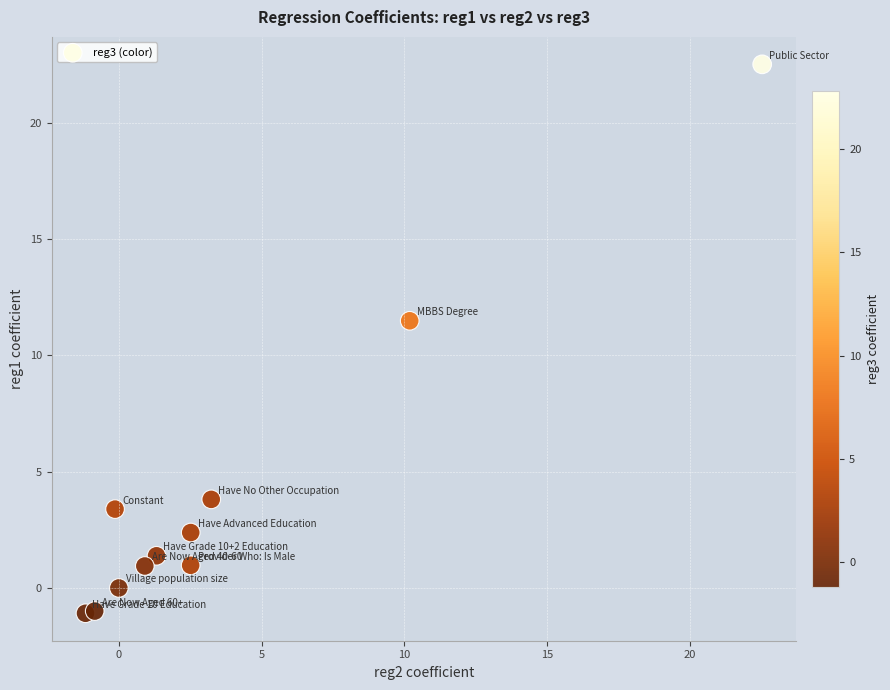

What Y value in the scatter plot is closest to 10?

11.5